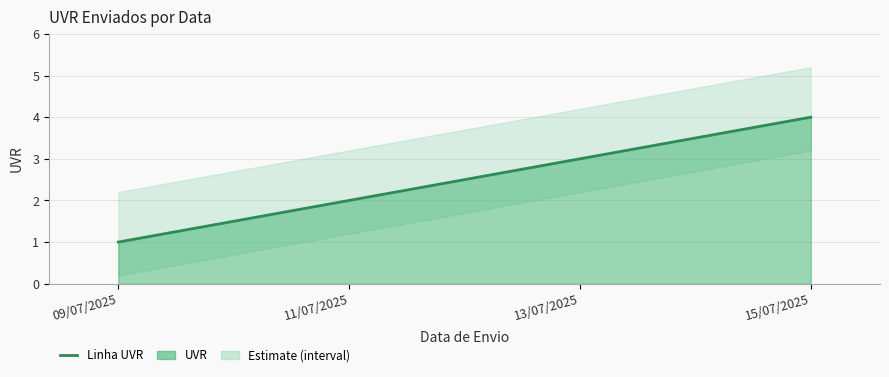

Where is the data nearest to the value 2?

11/07/2025